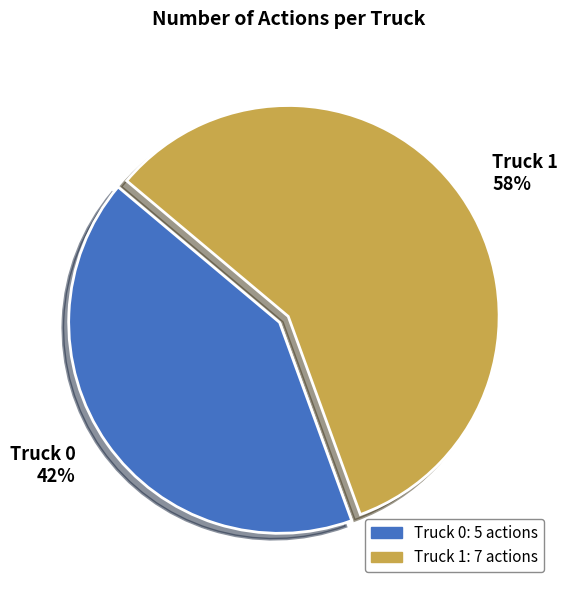

Combined, do Truck 0 42% and Truck 1 58% account for over 50%?

Yes